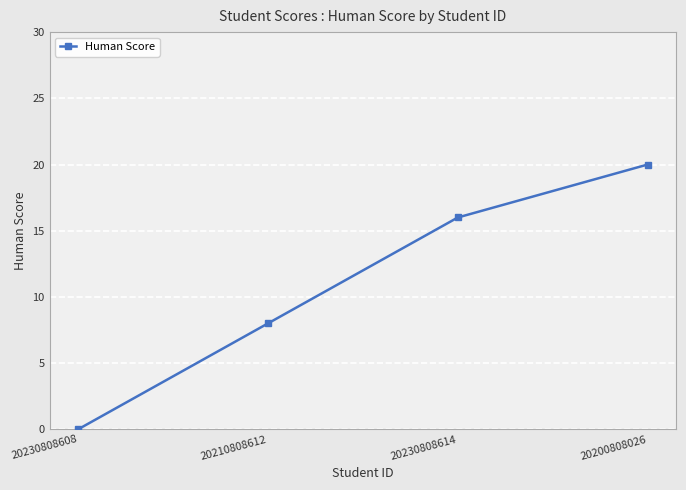

Reading right to left, list all the values displayed in this chart.

20200808026=20	20230808614=16	20210808612=8	20230808608=0